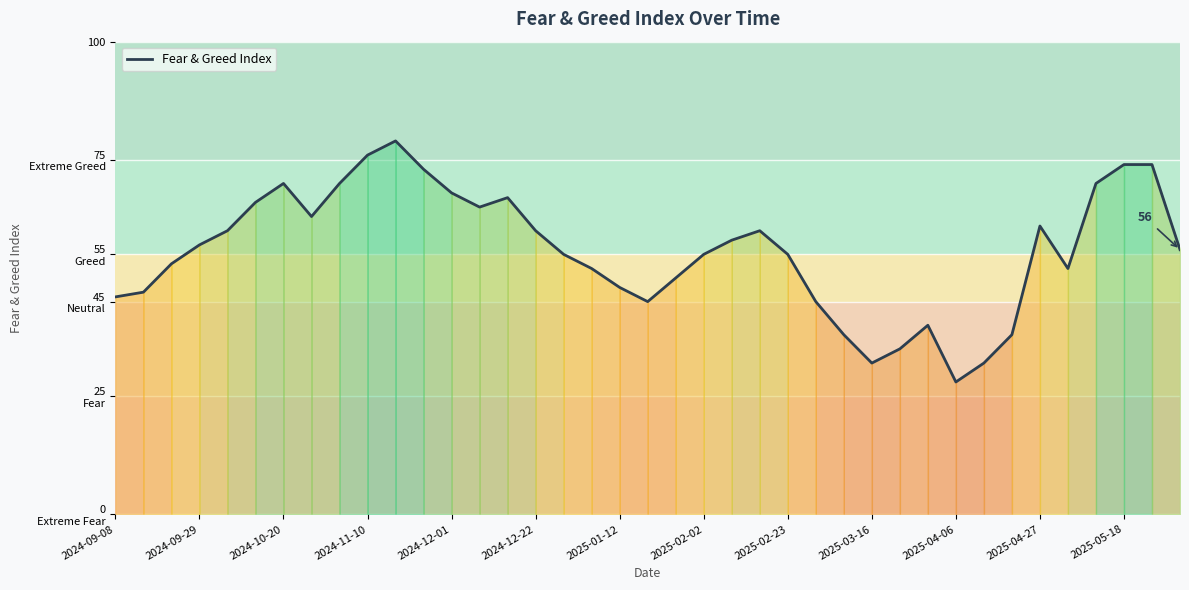

Does the chart display data point markers on the line(s)?

No